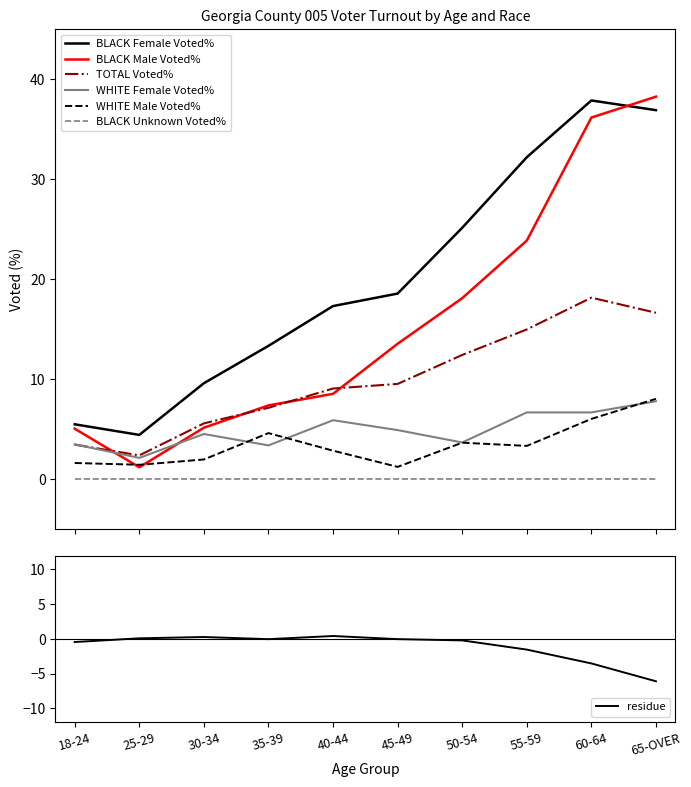

What value does the TOTAL Voted% series have at 55-59?

15.0